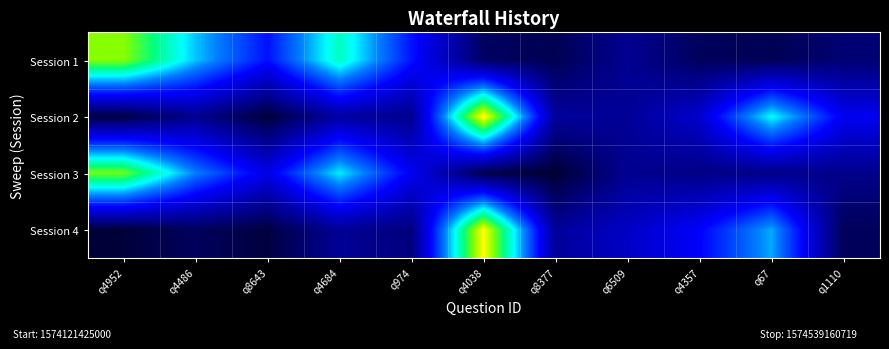

Which has a higher value, q4684 or q8643?

q4684